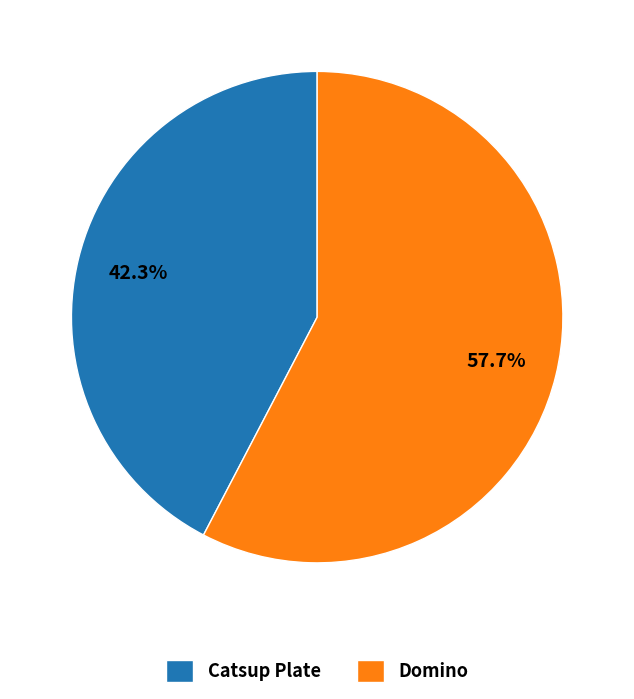

Which has a higher value, Catsup Plate or Domino?

Domino